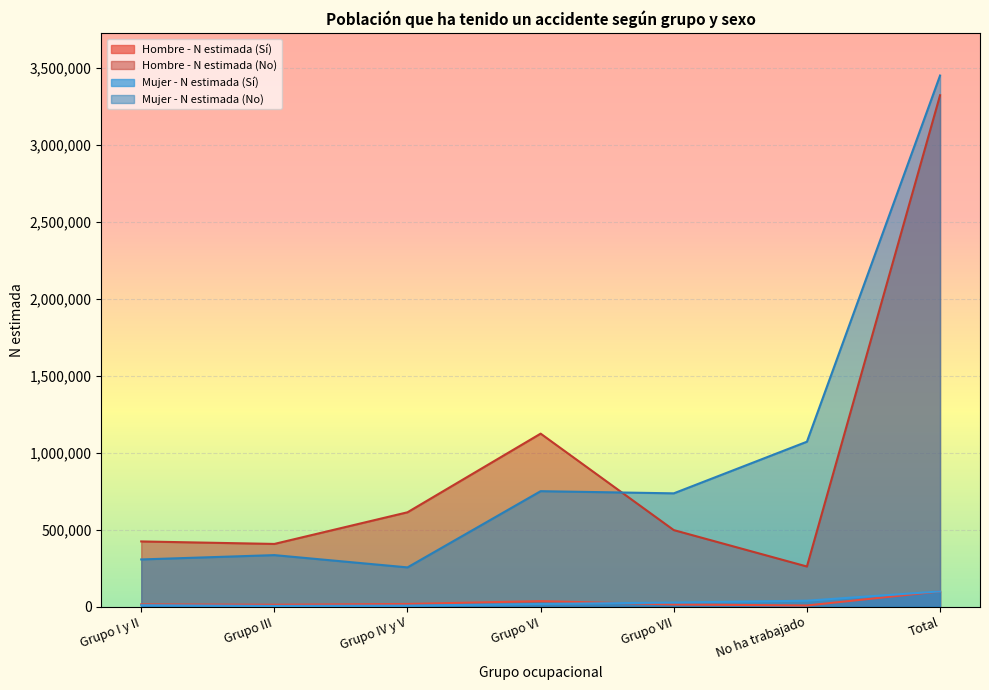

In Mujer - N estimada (No), how many points are lower than both neighbors (excluding endpoints)?

2